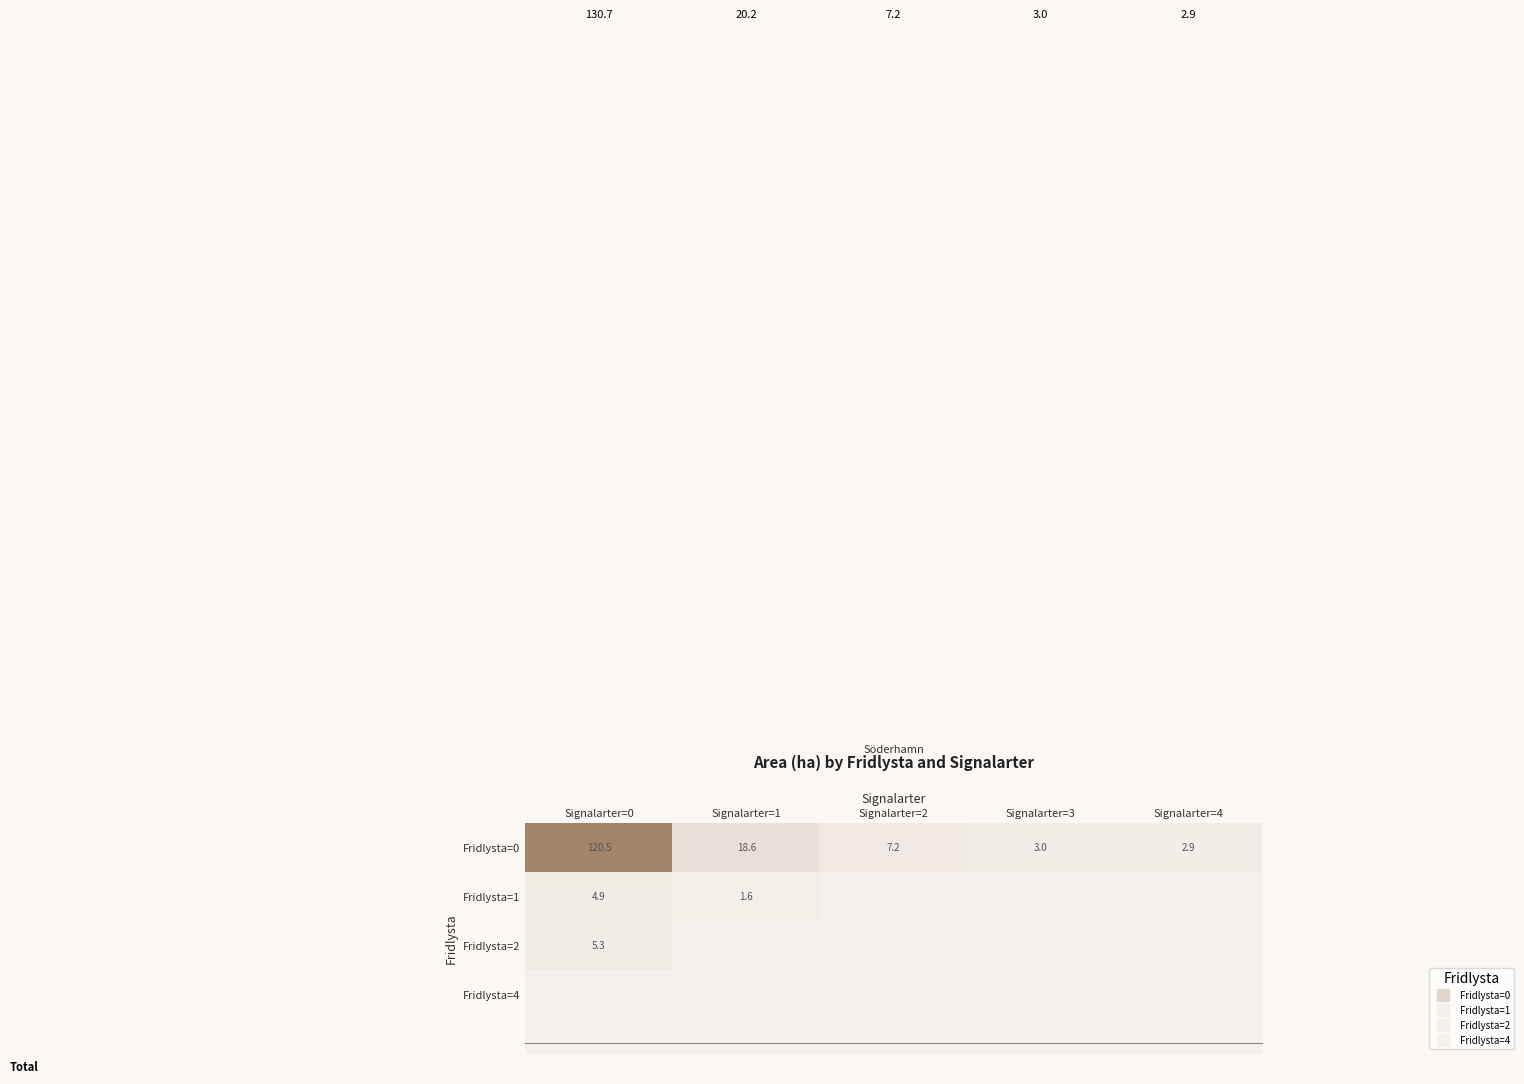

Rank the series by their maximum value, from lowest to highest.

Fridlysta=4, Fridlysta=1, Fridlysta=2, Fridlysta=0